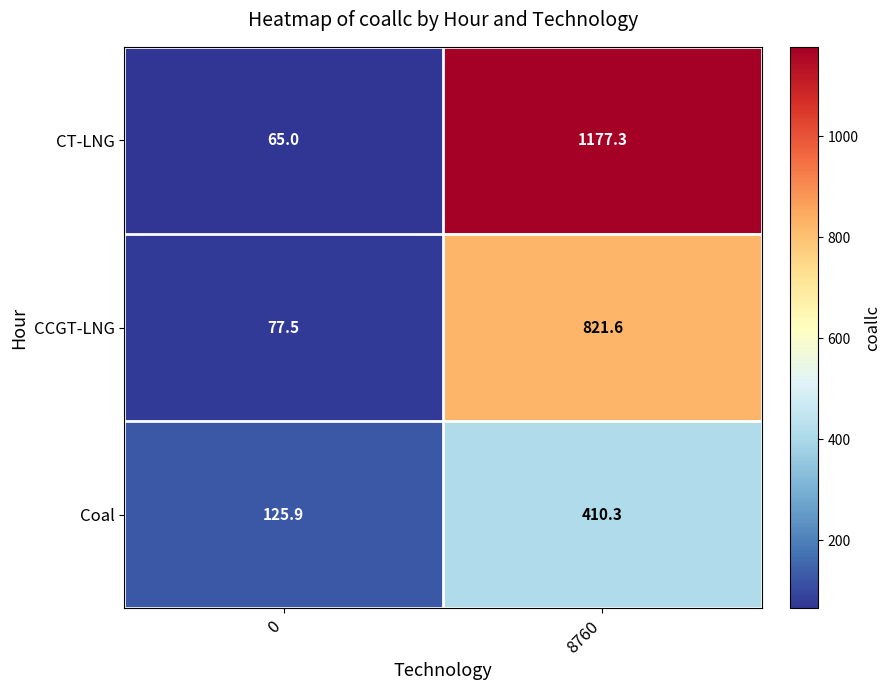

Reading right to left, what are all the values shown in this chart?

CT-LNG: 1177.3	65.0
CCGT-LNG: 821.6	77.5
Coal: 410.3	125.9